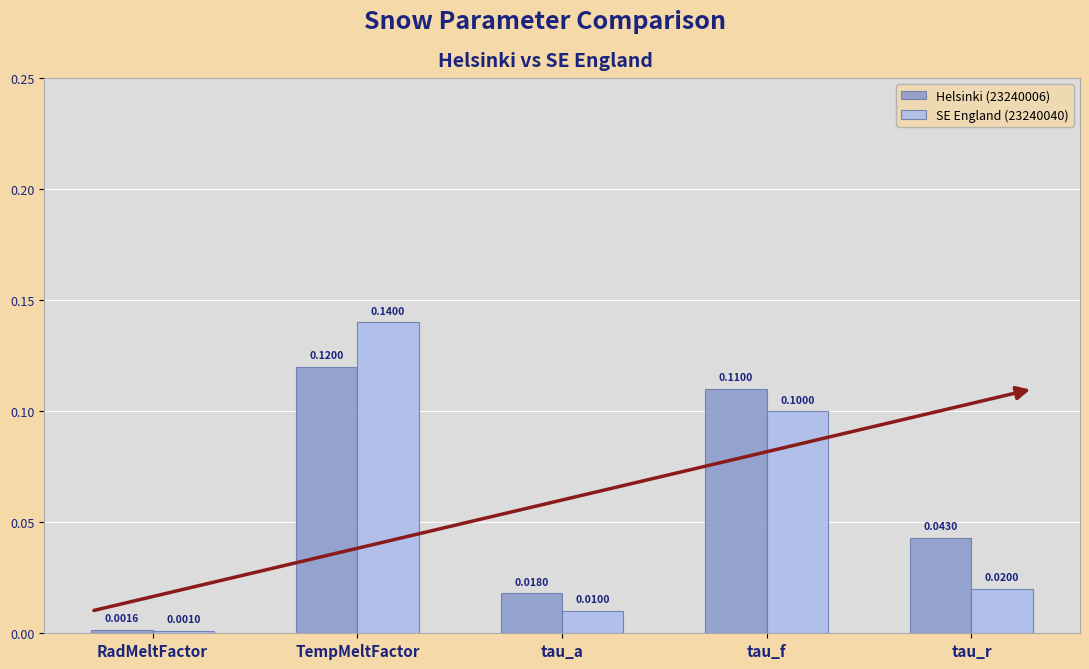

Which category has the lowest value in the Helsinki (23240006) series?

RadMeltFactor